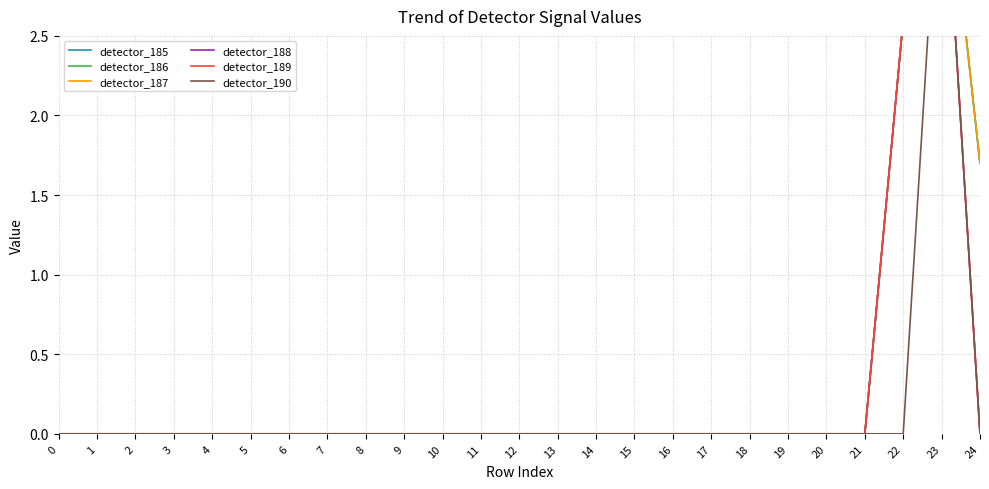

True or false: detector_185 and detector_190 cross at least once.

False